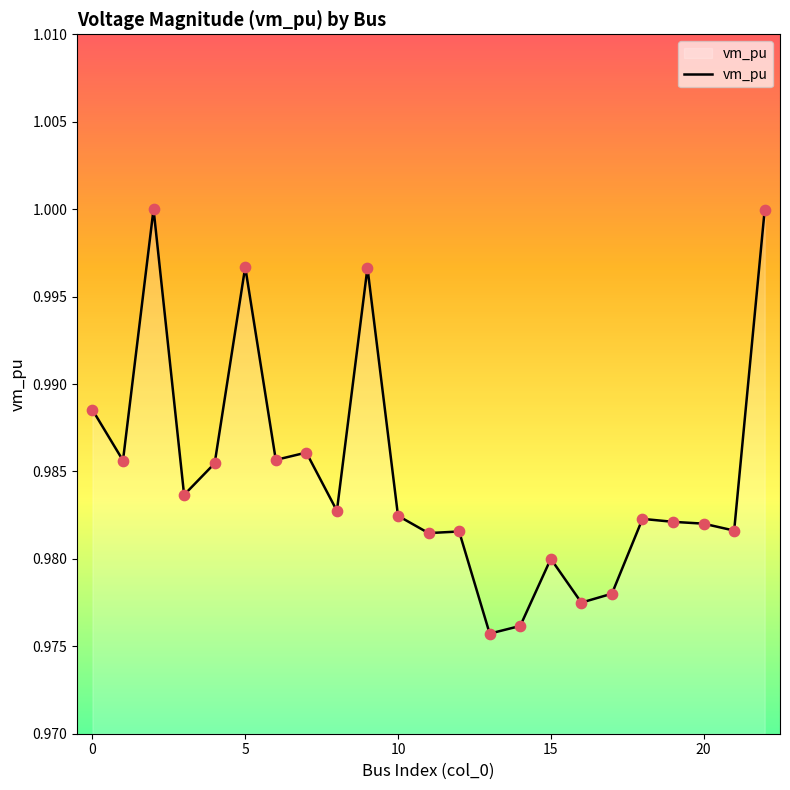

How many lines are shown in the chart?

1